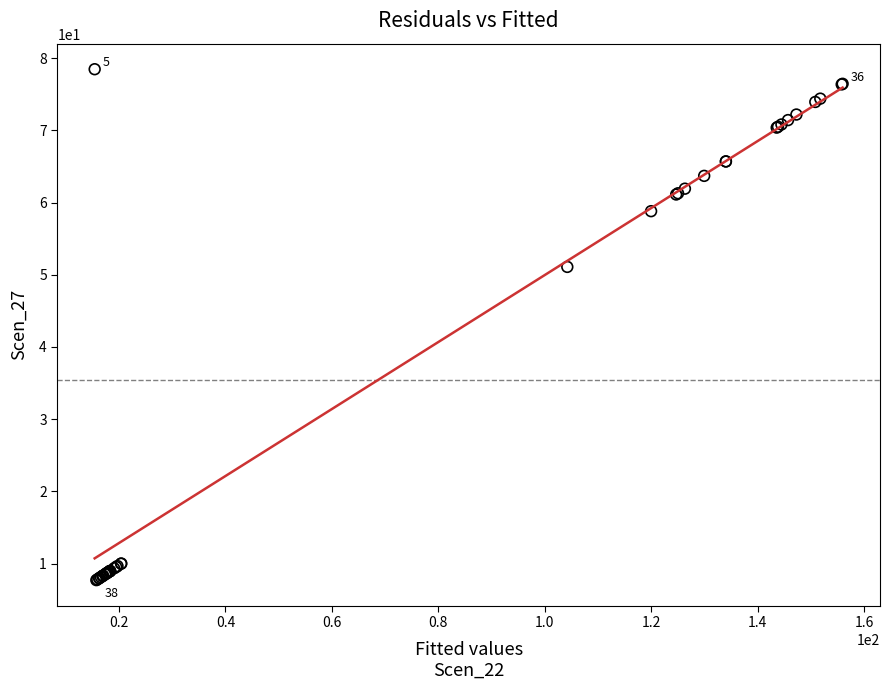

What Y value in the scatter plot is closest to 43?

51.1